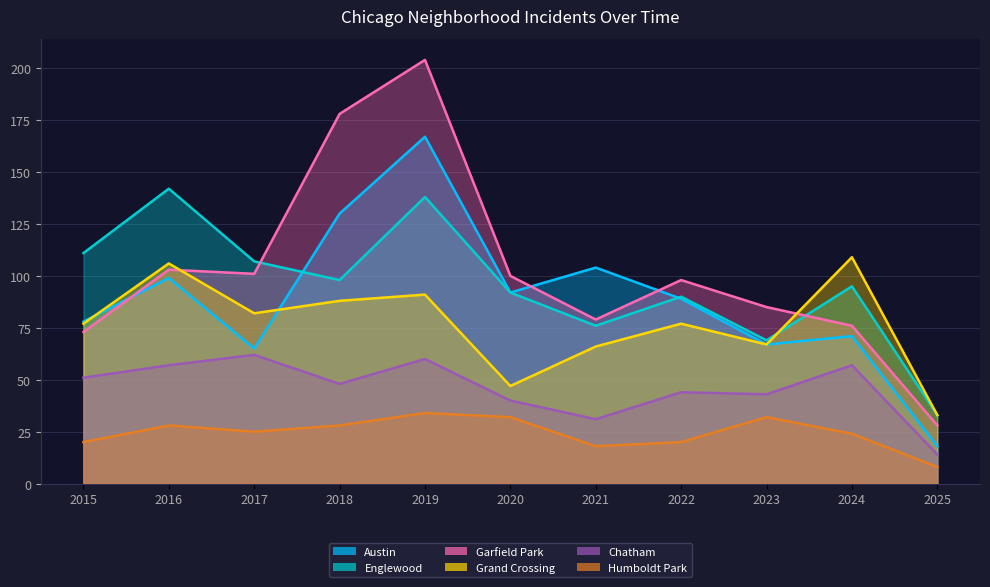

What is the sum of the Garfield Park values at 2020 and 2024?

176